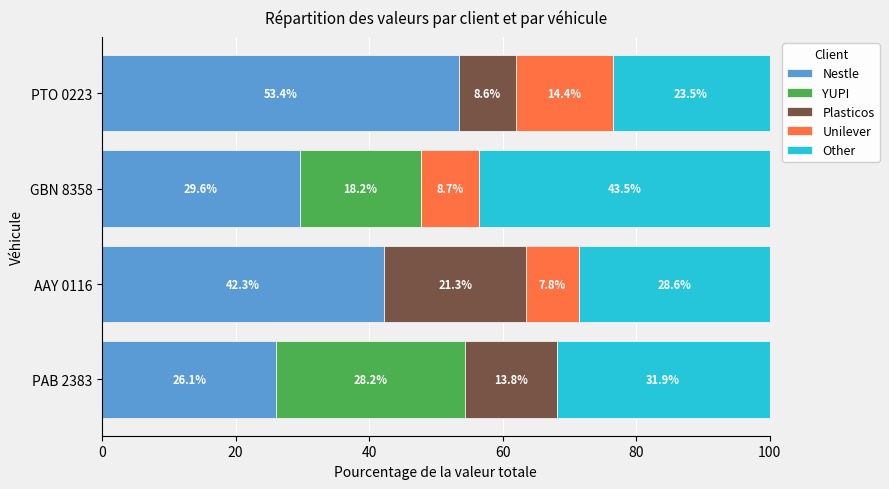

Which category has the highest value in the Nestle series?

PTO 0223